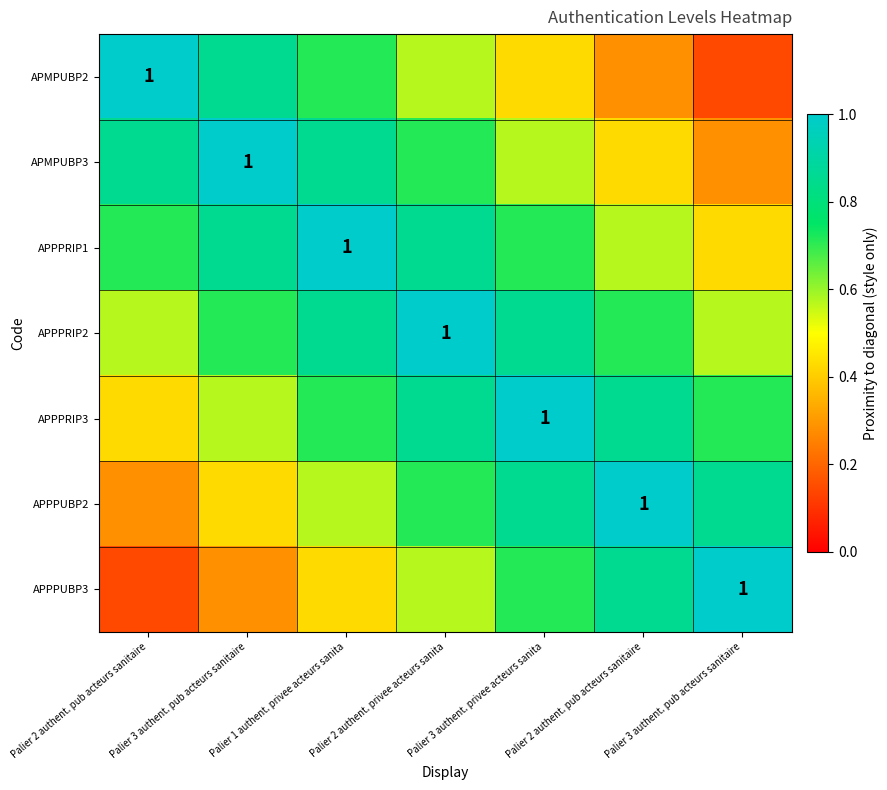

What is the difference between the maximum and minimum values in the APPPRIP3 series?

0.6